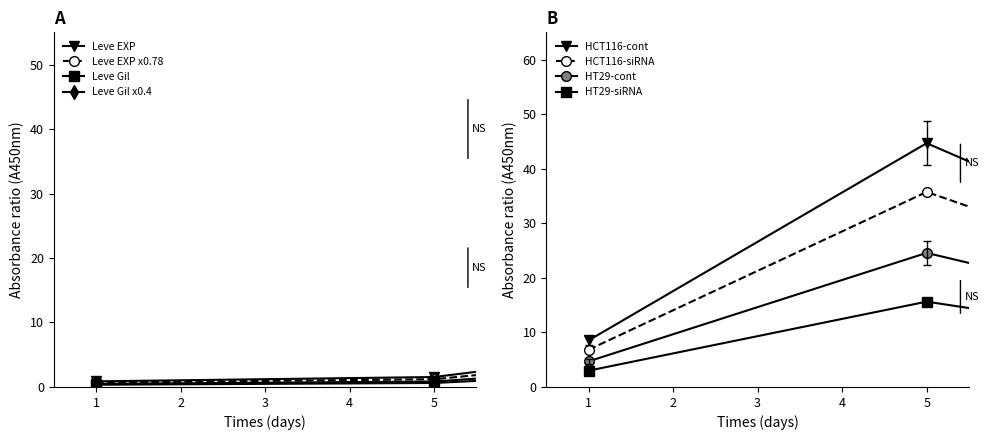

Does the chart have visible grid lines?

No